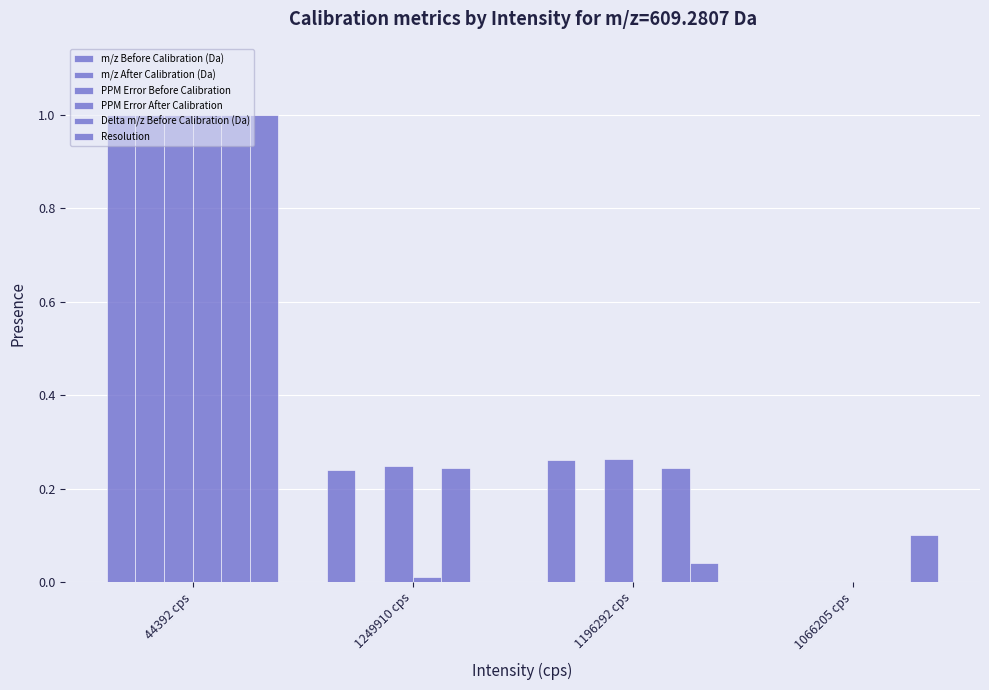

How many groups of bars are there?

4